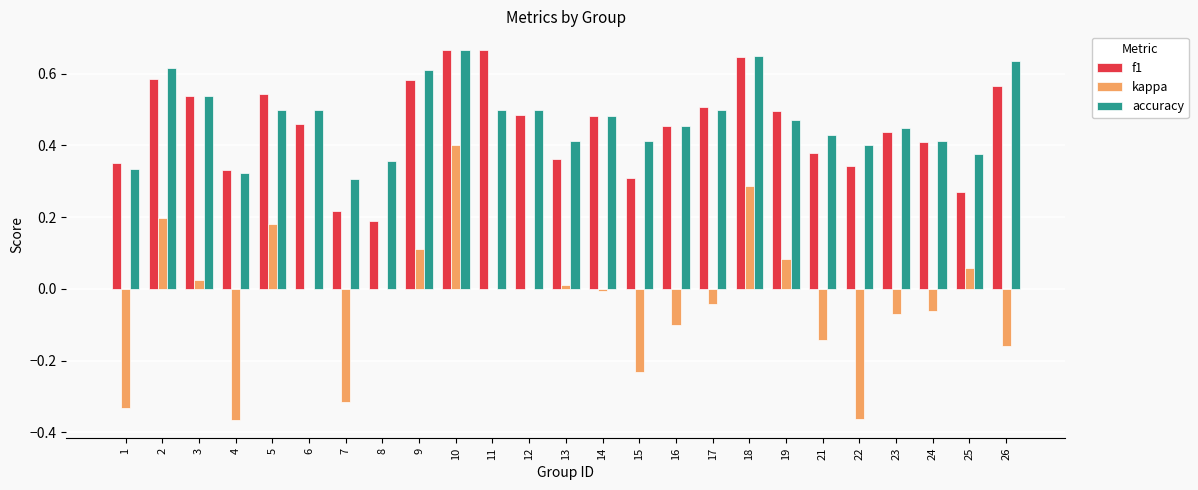

Which series changed the most between 14 and 22?

kappa